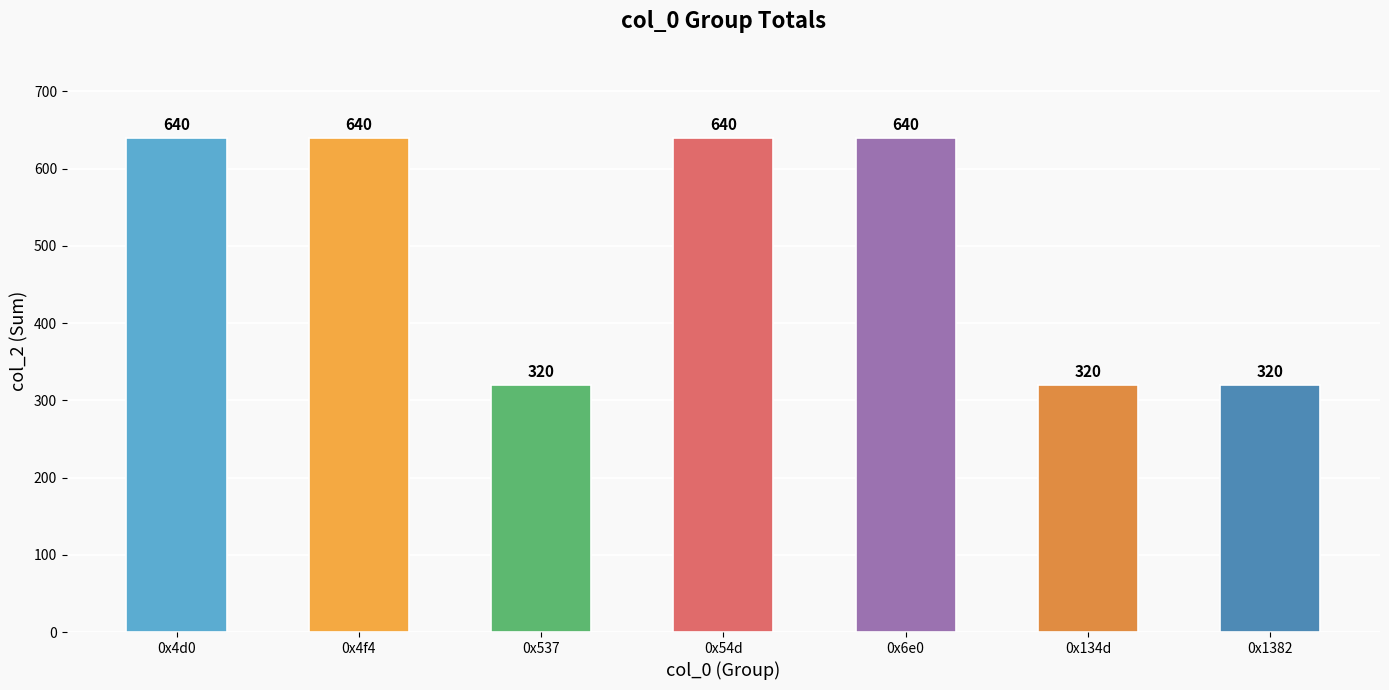

What is the average value?

503